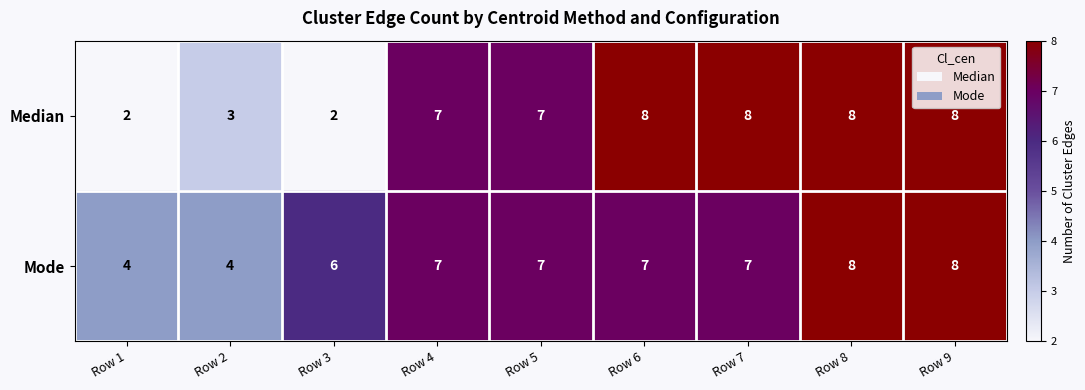

How many series are shown in this chart?

2